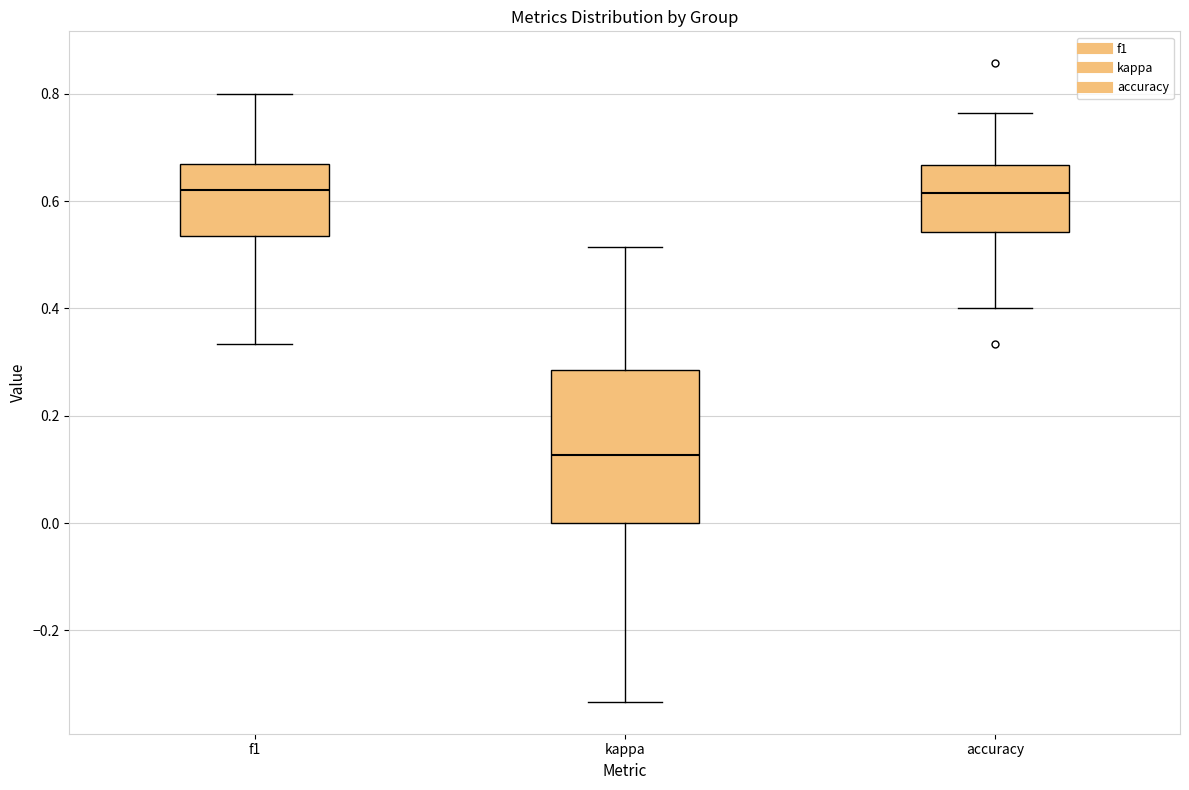

Where is the upper edge of the box for f1 on the y-axis? The values are not printed on the chart, so give them approximately, as read against the axis.

0.66